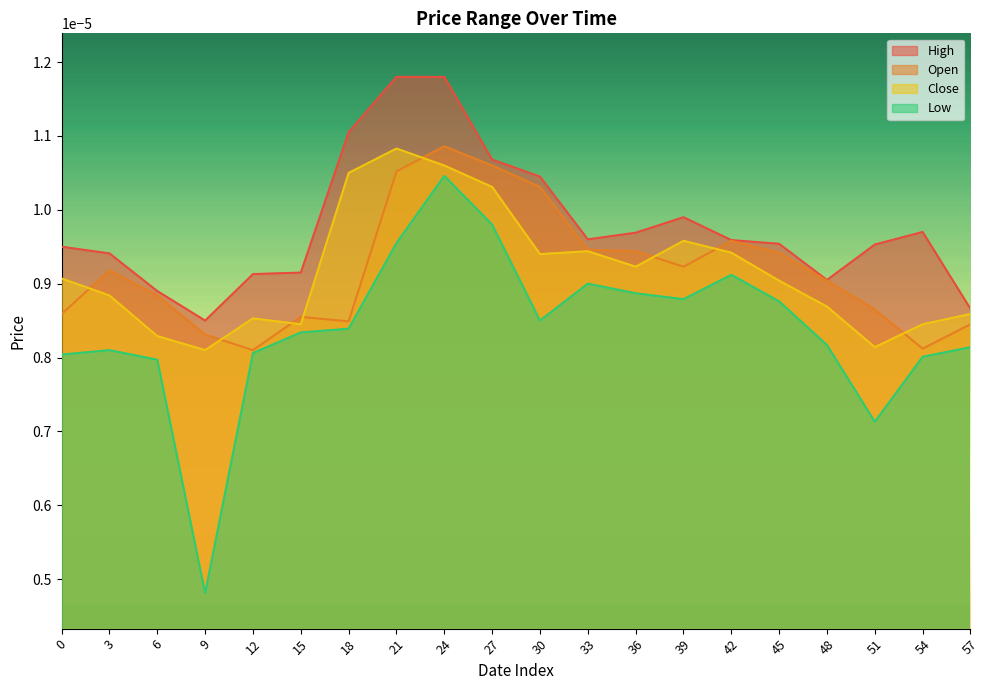

What are all the series names shown in the legend?

High, Open, Close, Low